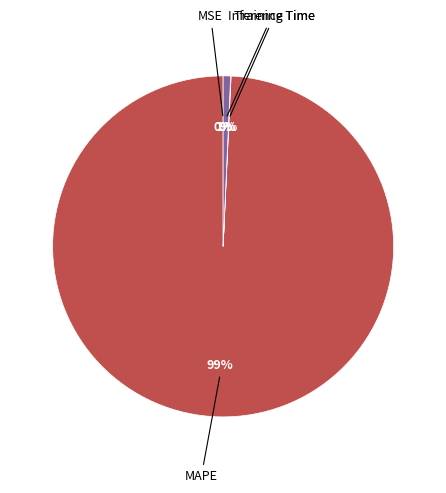

To the nearest percent, what is the average slice percentage?

25%